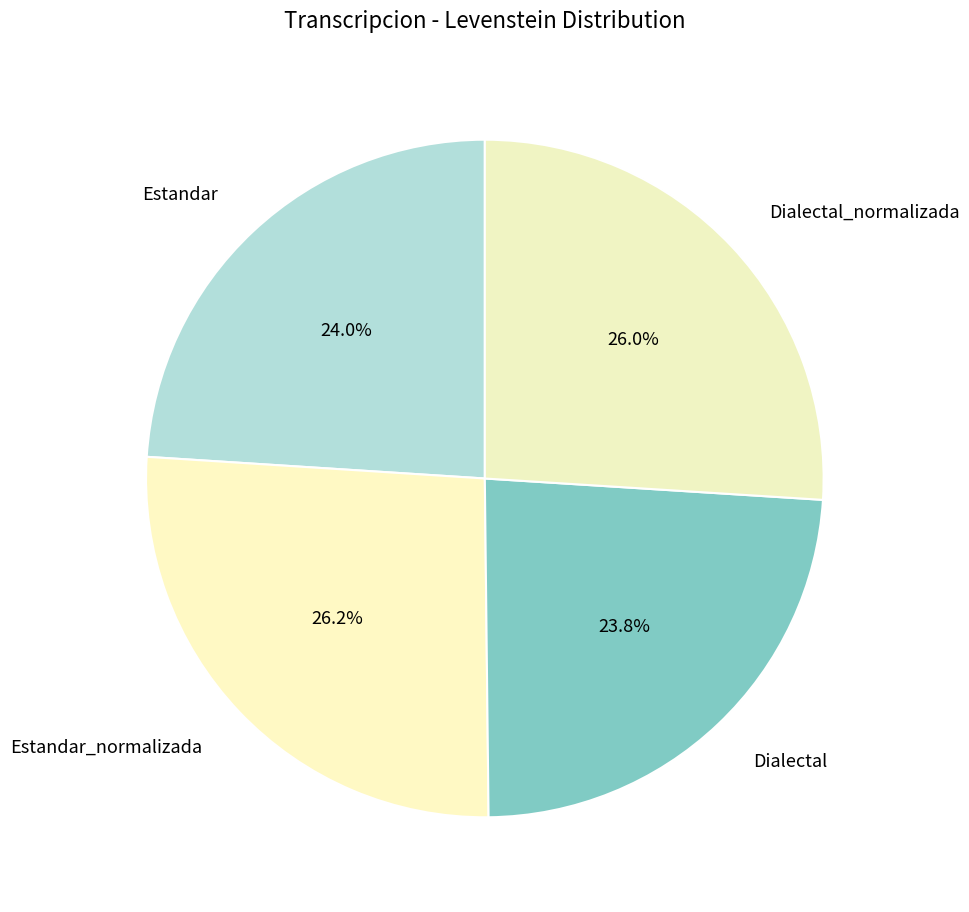

Does any single category account for the majority?

No